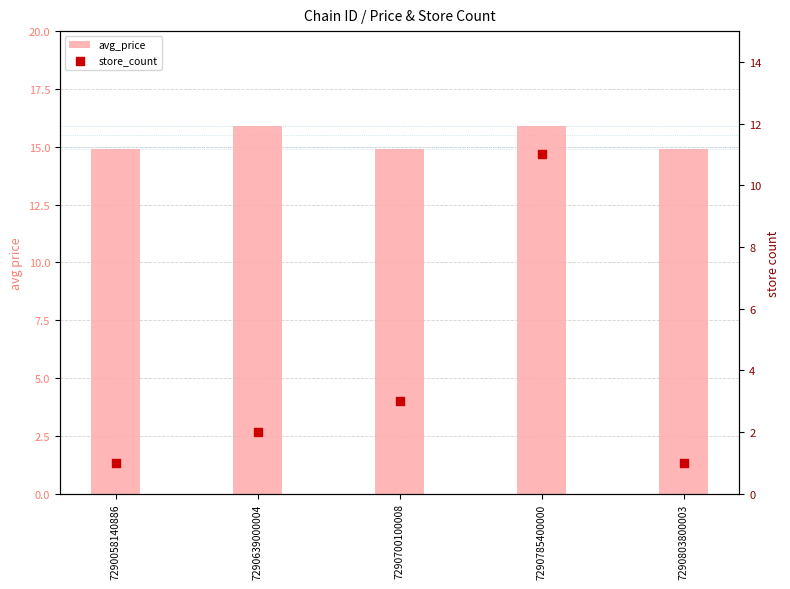

Which series has the widest spread of Y values?

store_count